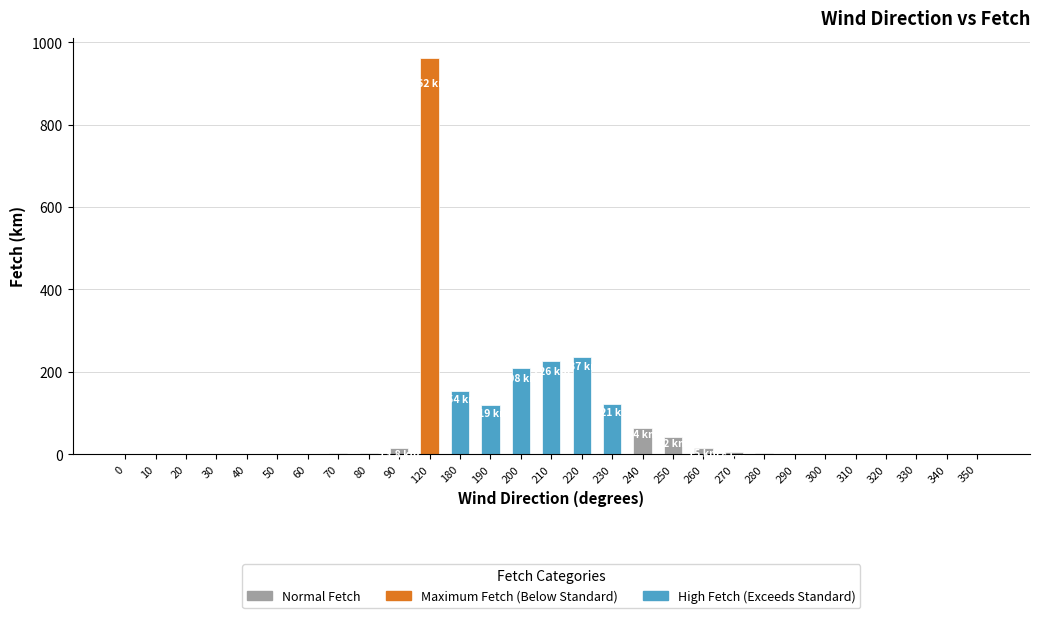

What is the difference between the values at 90 and 330?

13.2